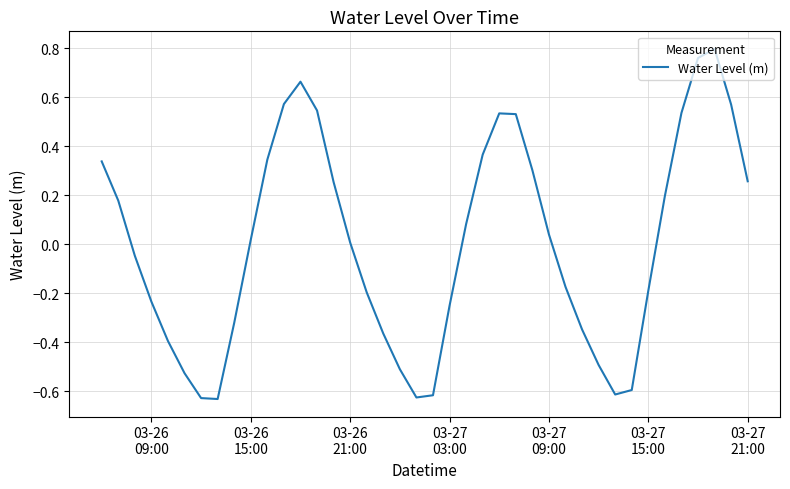

What is the difference between the maximum and minimum values?

1.4